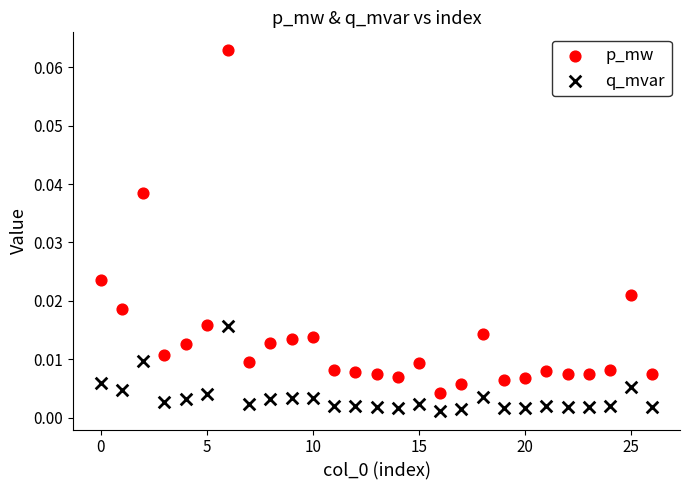

Which series contains the lowest Y value?

q_mvar